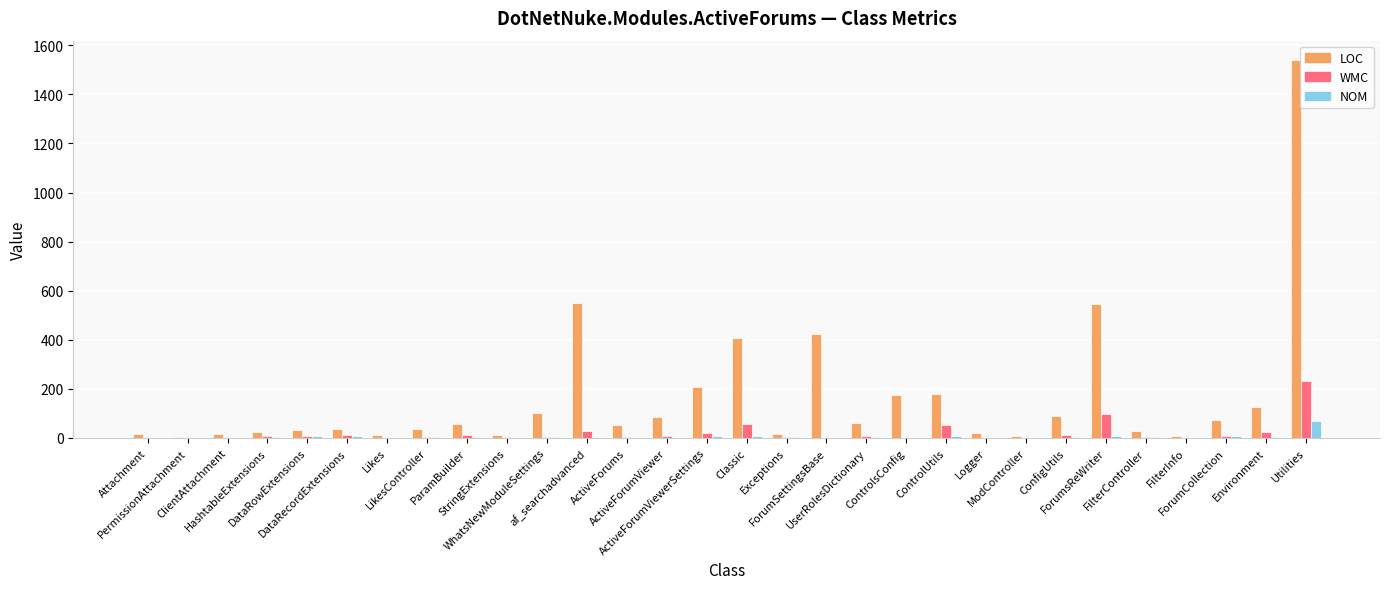

Which series has the largest total across all categories?

LOC